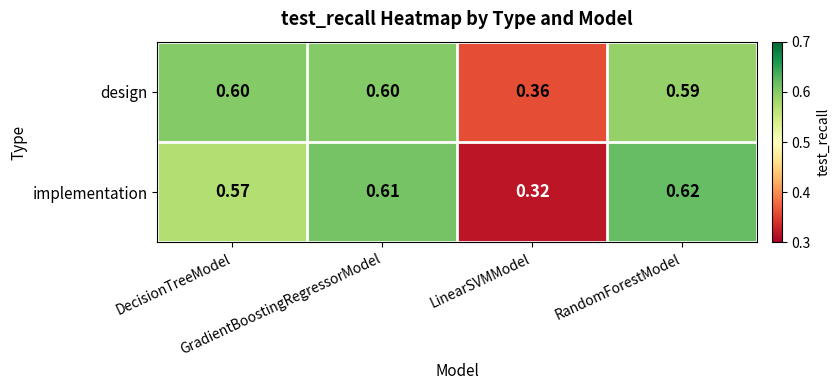

Rank the series by their maximum value, from highest to lowest.

implementation, design